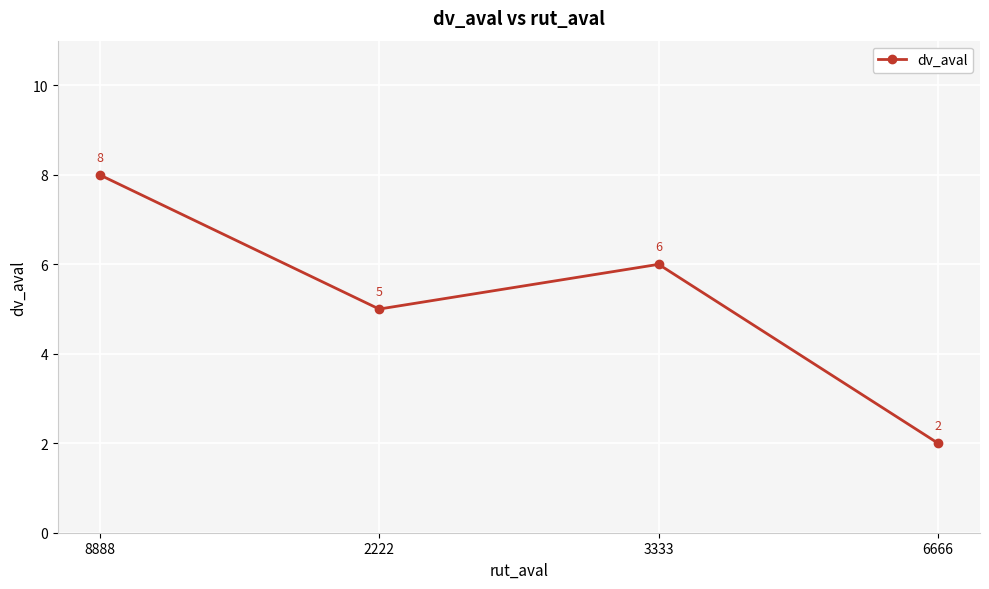

Reading left to right, extract all data points from this chart.

8888=8	2222=5	3333=6	6666=2